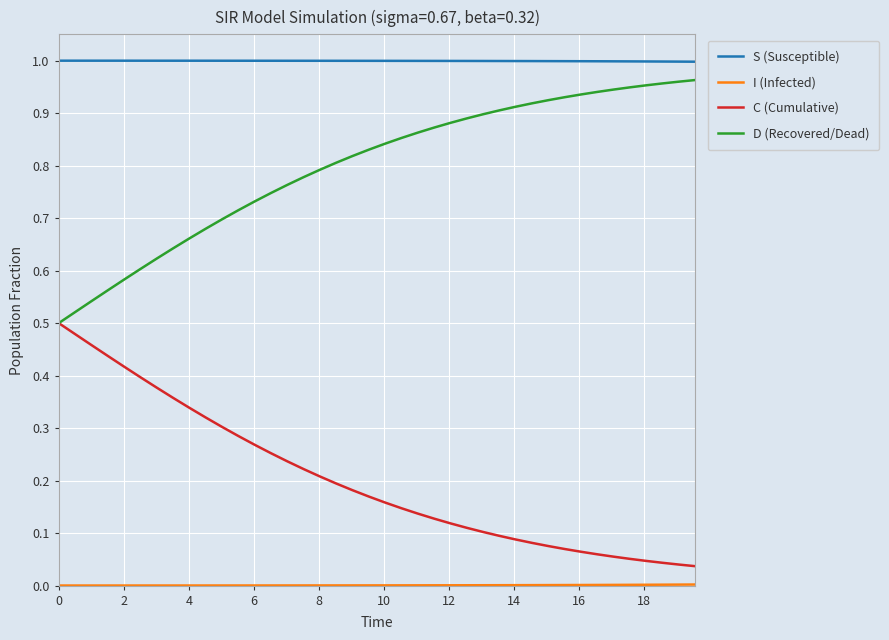

True or false: S (Susceptible) and C (Cumulative) cross at least once.

False